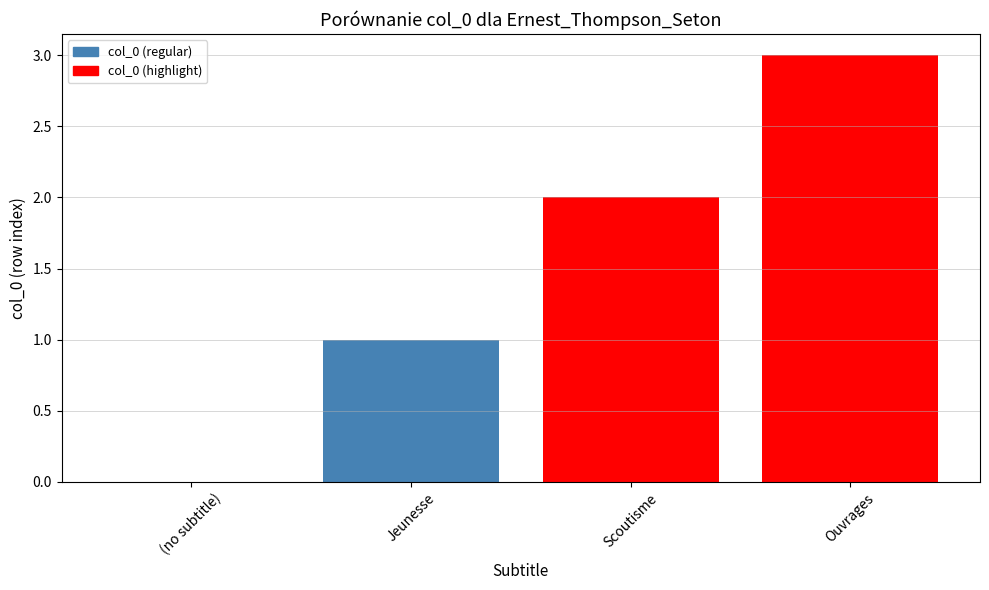

Are the bars grouped side by side (vs. stacked)?

No